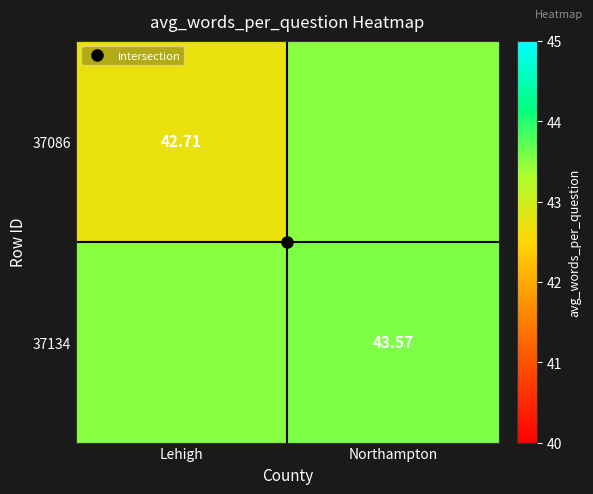

How many distinct data groups are displayed?

2